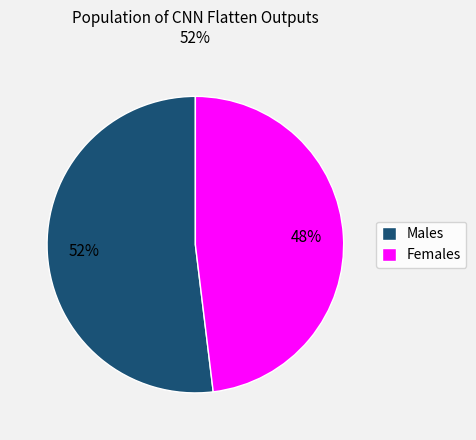

To the nearest percent, what is the difference between the largest and smallest slice percentages?

4%